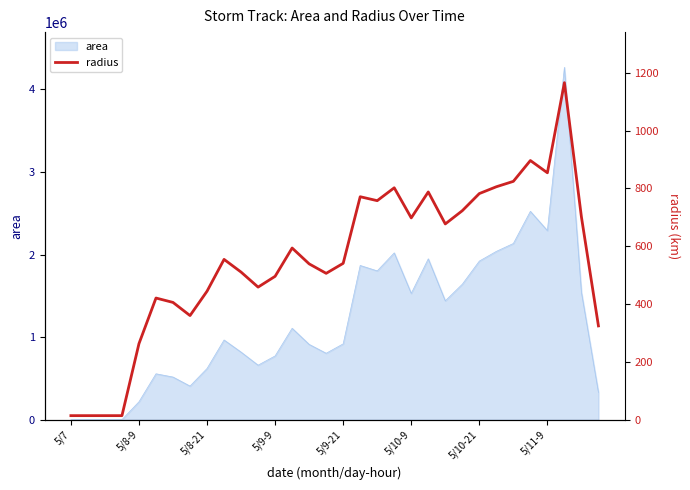

How many categories are shown in the chart?

32